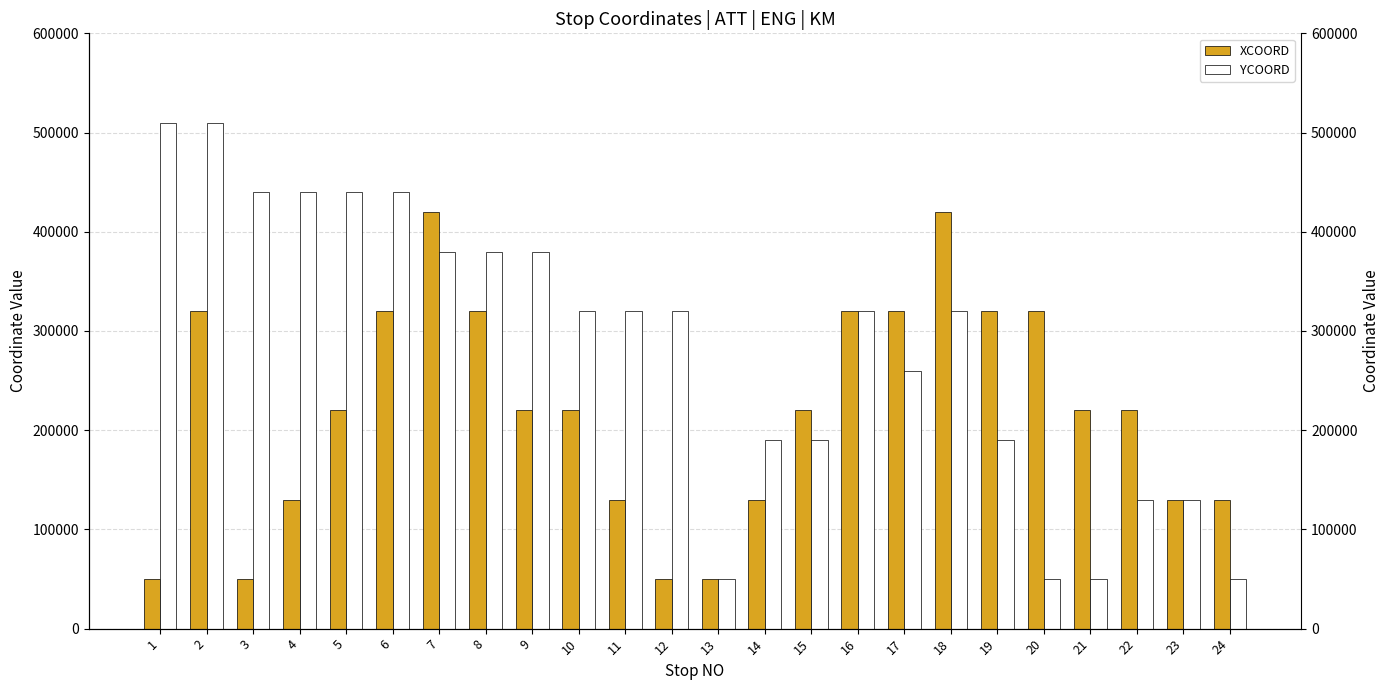

List the series in order of their overall mean, lowest first.

XCOORD, YCOORD